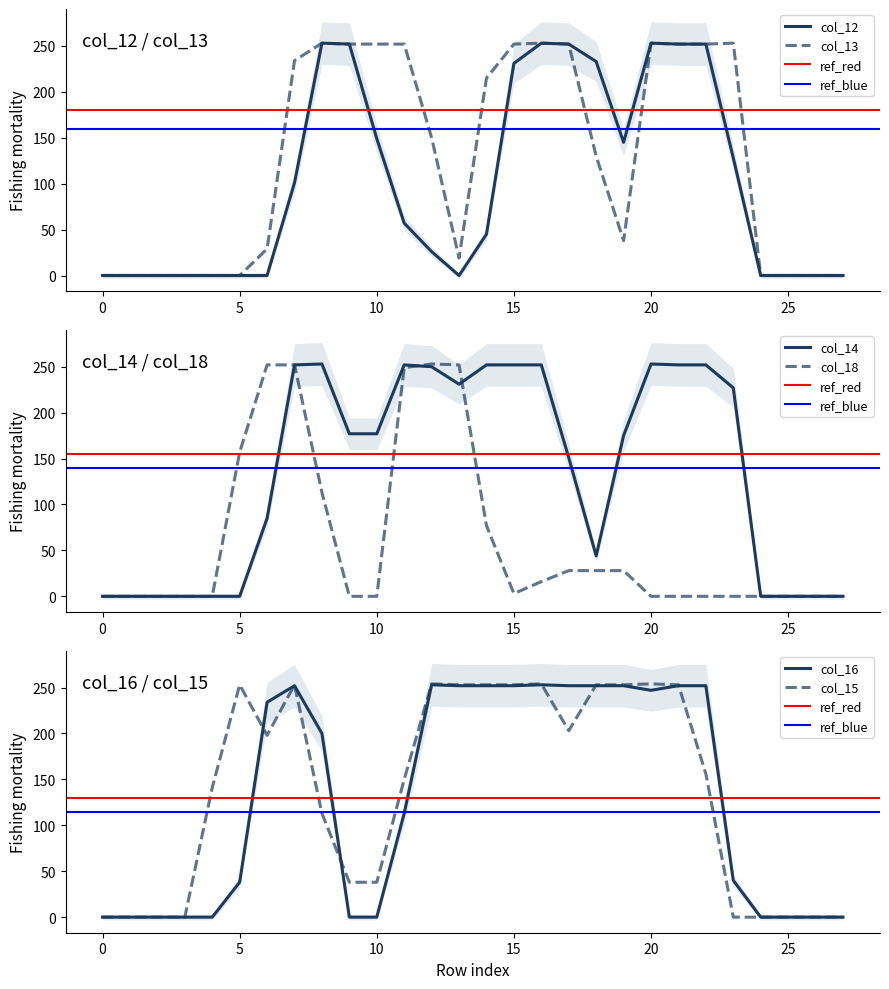

The value of col_12 at 14 is 15. True or false?

False